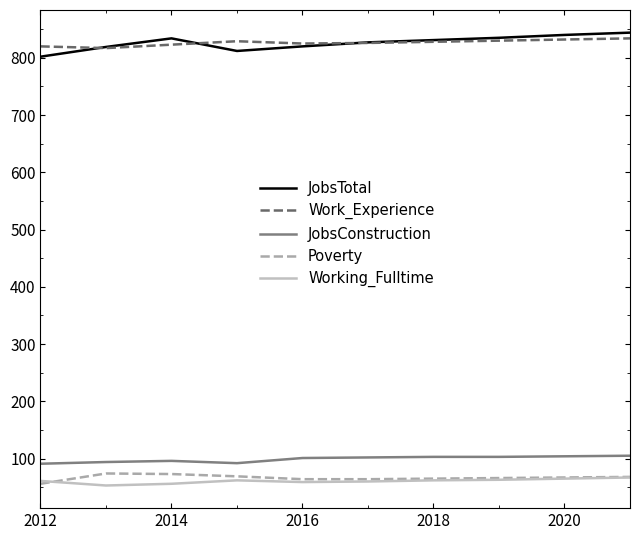

At how many categories does at least one series exceed 213?

10